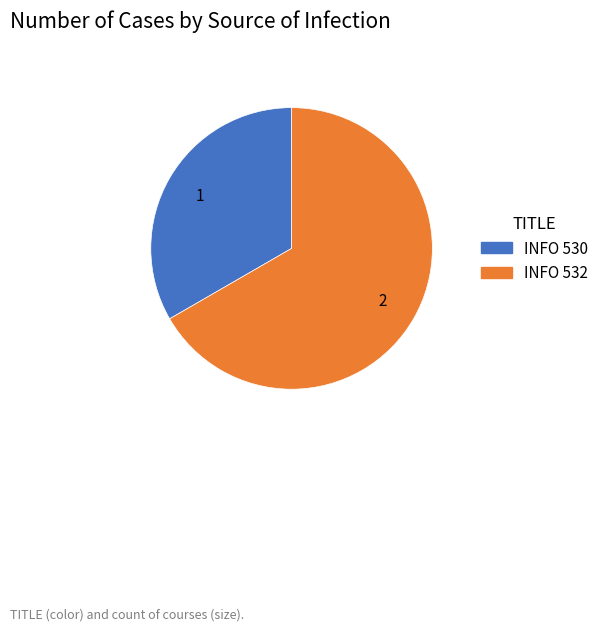

Do INFO 530 and INFO 532 together represent more than half of the pie?

Yes